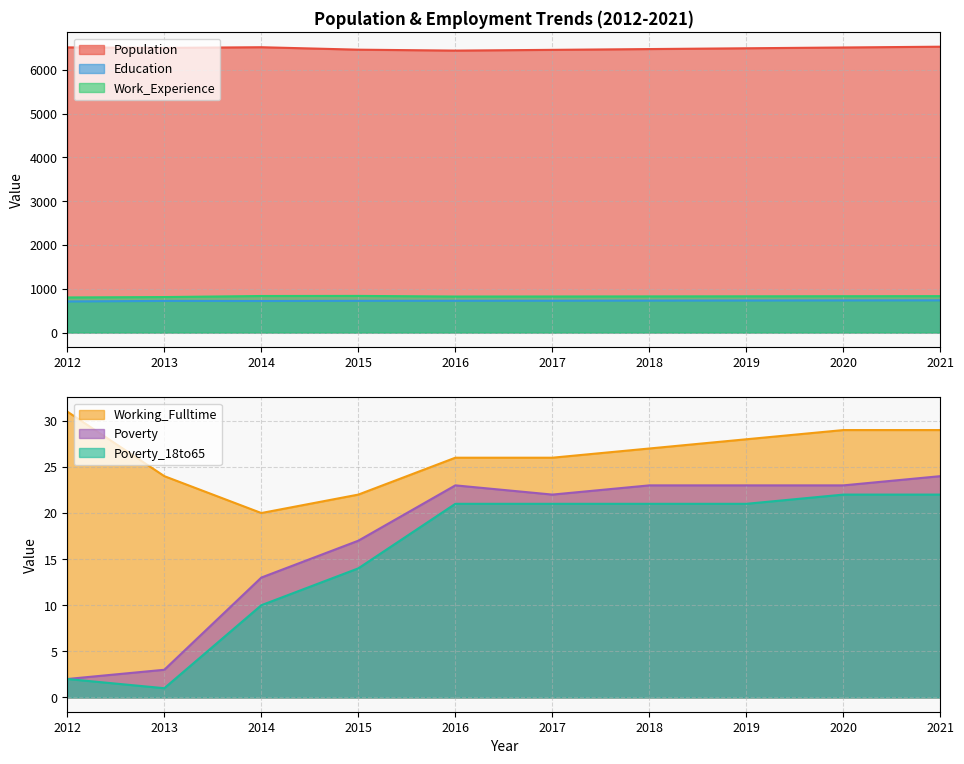

How many data points in Education are less than 726?

5